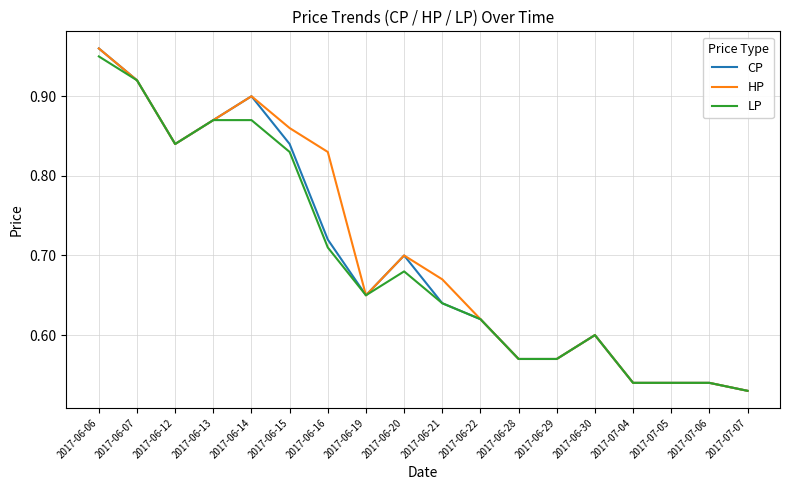

Which label corresponds to the largest value in the chart?

2017-06-06